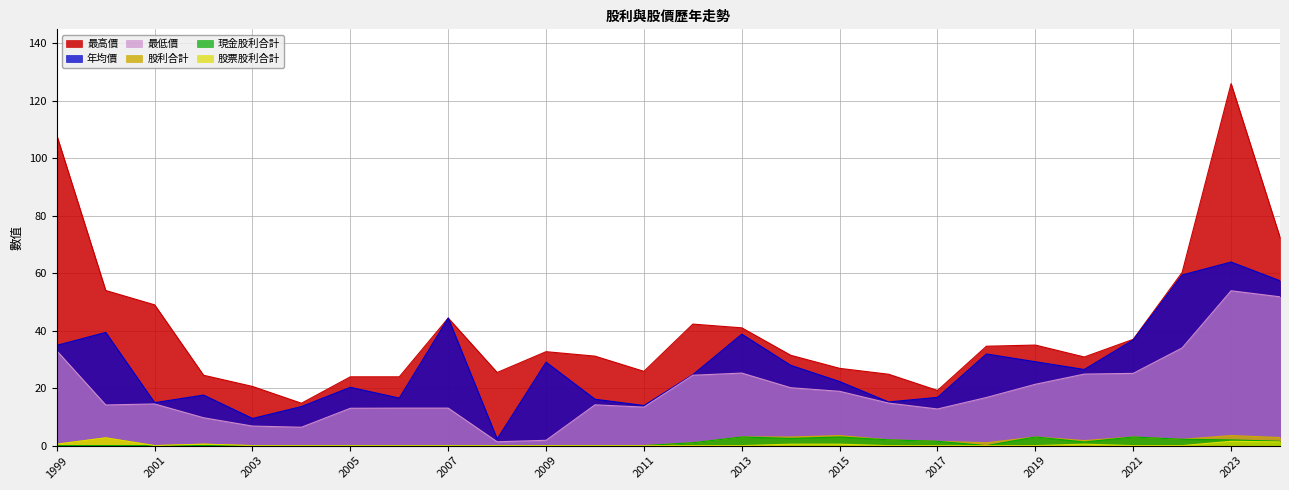

Does the chart display data point markers on the line(s)?

No